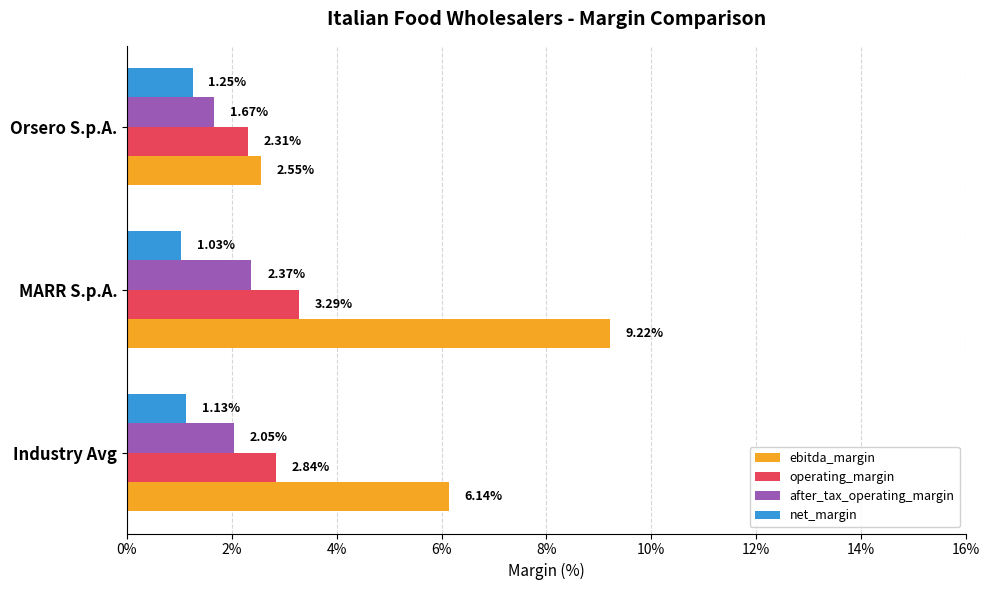

Which series has the largest range (max minus min)?

ebitda_margin